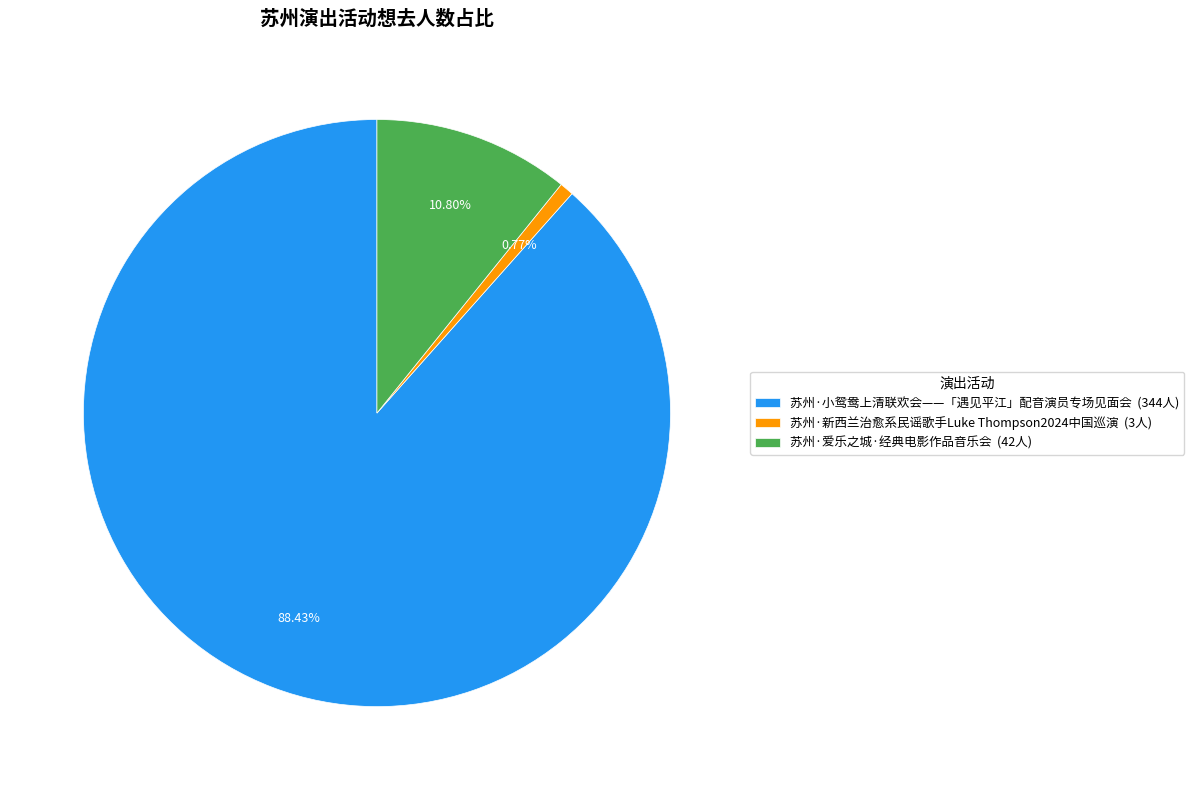

Which category has the biggest portion of the pie?

苏州·小鸳鸯上清联欢会——「遇见平江」配音演员专场见面会